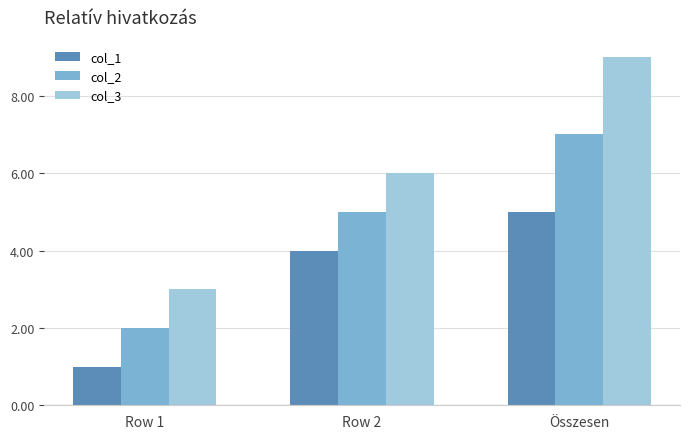

Are the bars grouped side by side (vs. stacked)?

Yes